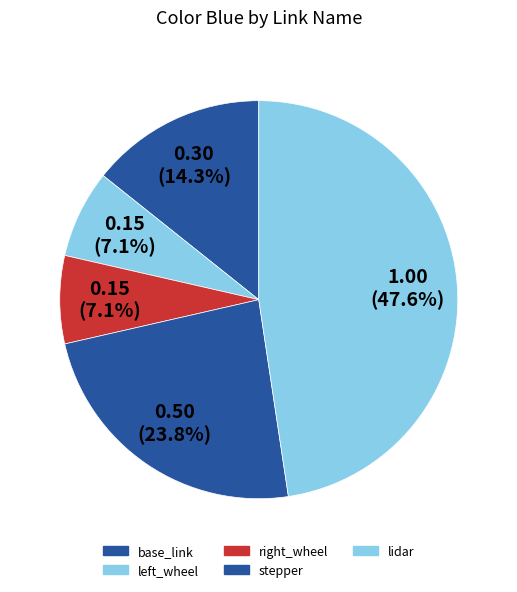

Count the number of slices in the pie.

5